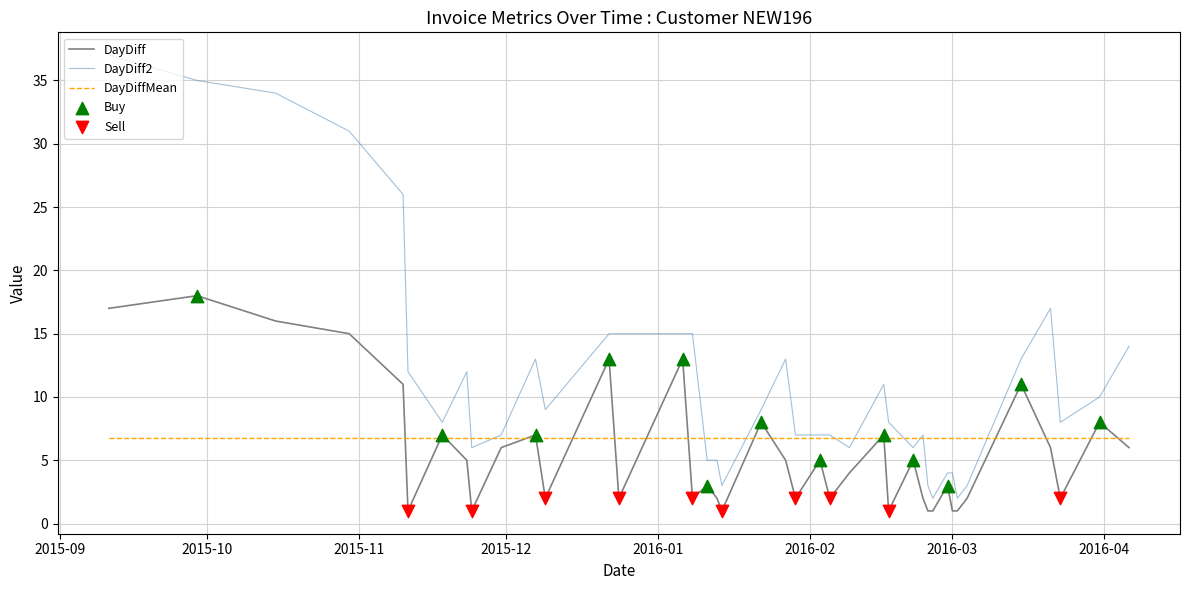

Which series has the largest total across all categories?

DayDiff2